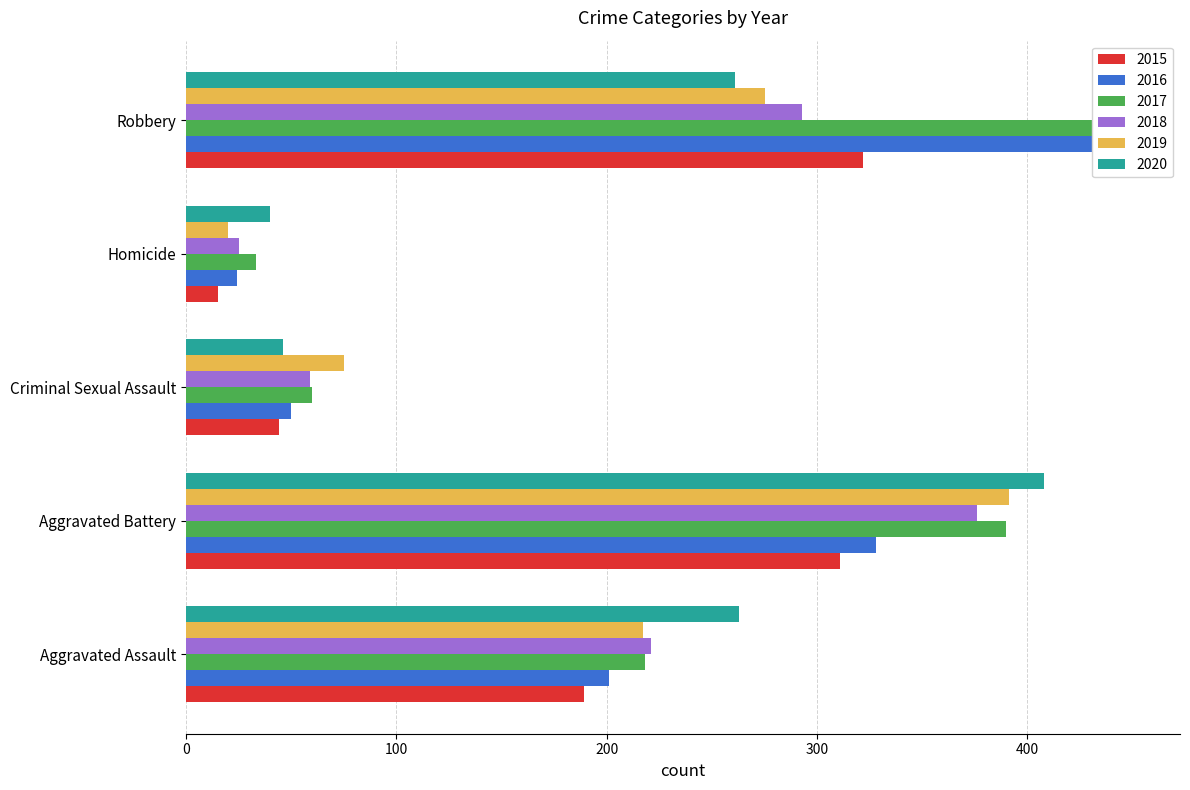

What position from the left is Homicide?

4